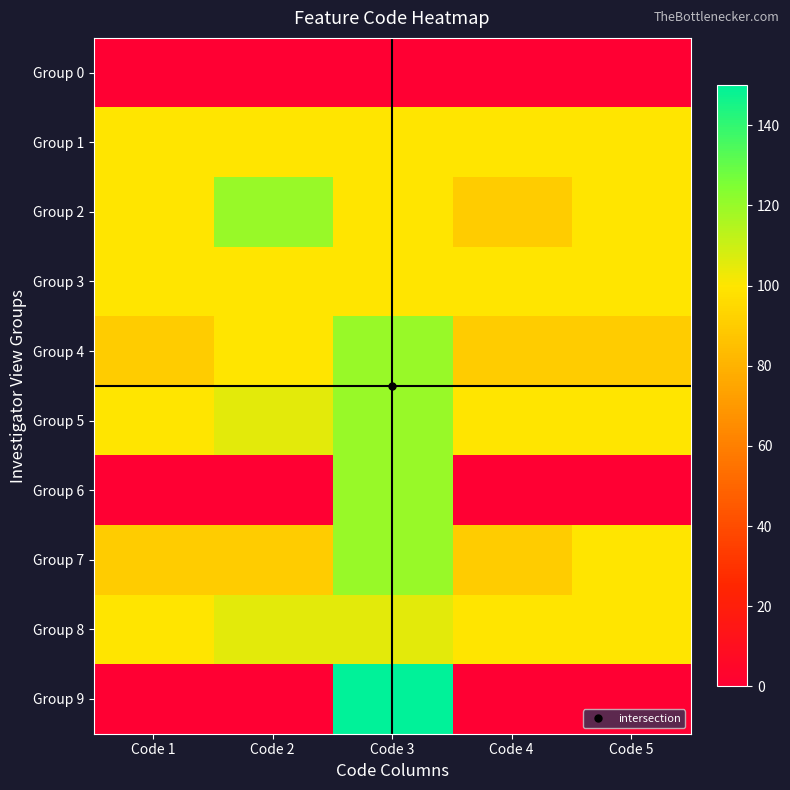

At which category does the chart reach its minimum across all series?

Code 1